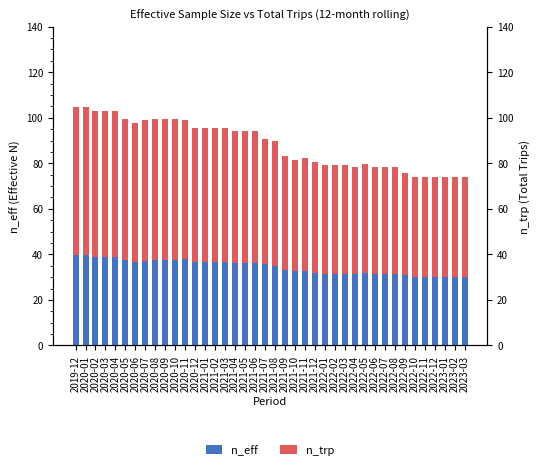

What is the label of the 38th bar from the right?

2020-02